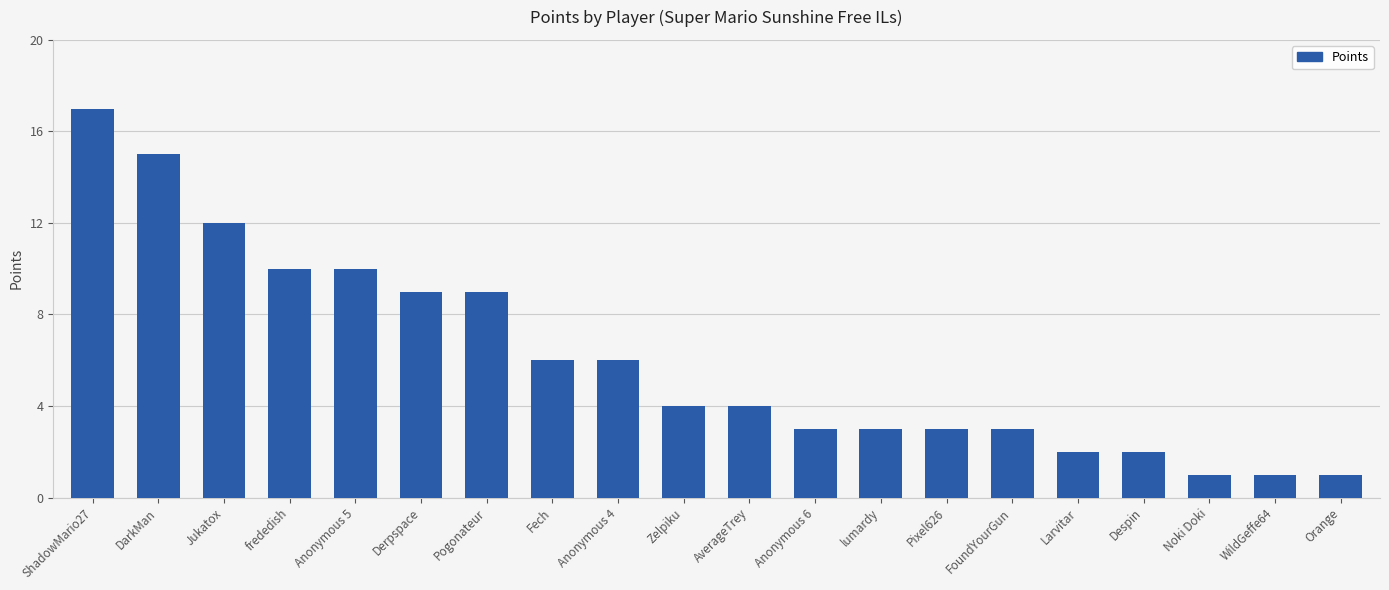

Reading left to right, what are all the values shown in this chart?

ShadowMario27=17	DarkMan=15	Jukatox=12	frededish=10	Anonymous 5=10	Derpspace=9	Pogonateur=9	Fech=6	Anonymous 4=6	Zelpiku=4	AverageTrey=4	Anonymous 6=3	lumardy=3	Pixel626=3	FoundYourGun=3	Larvitar=2	Despin=2	Noki Doki=1	WildGeffe64=1	Orange=1